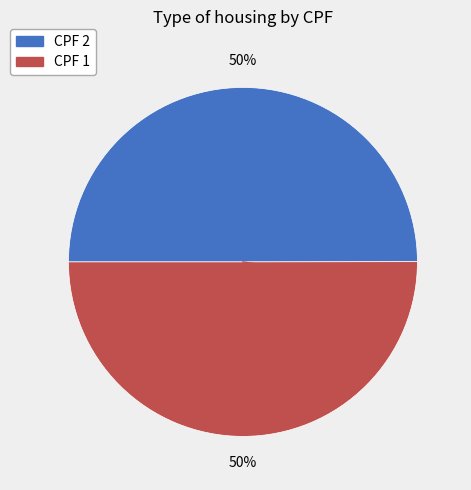

Do CPF 1 and CPF 2 together represent more than half of the pie?

Yes